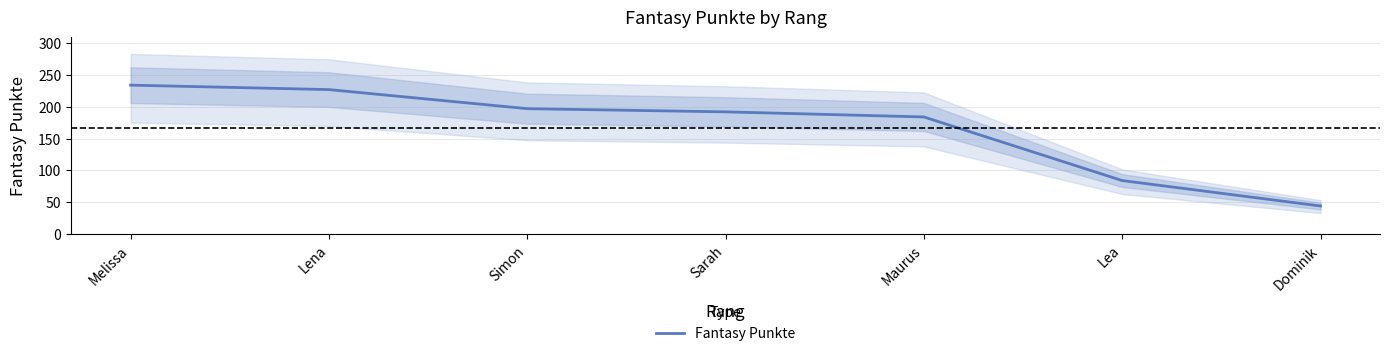

At which label is the value closest to 139?

Maurus